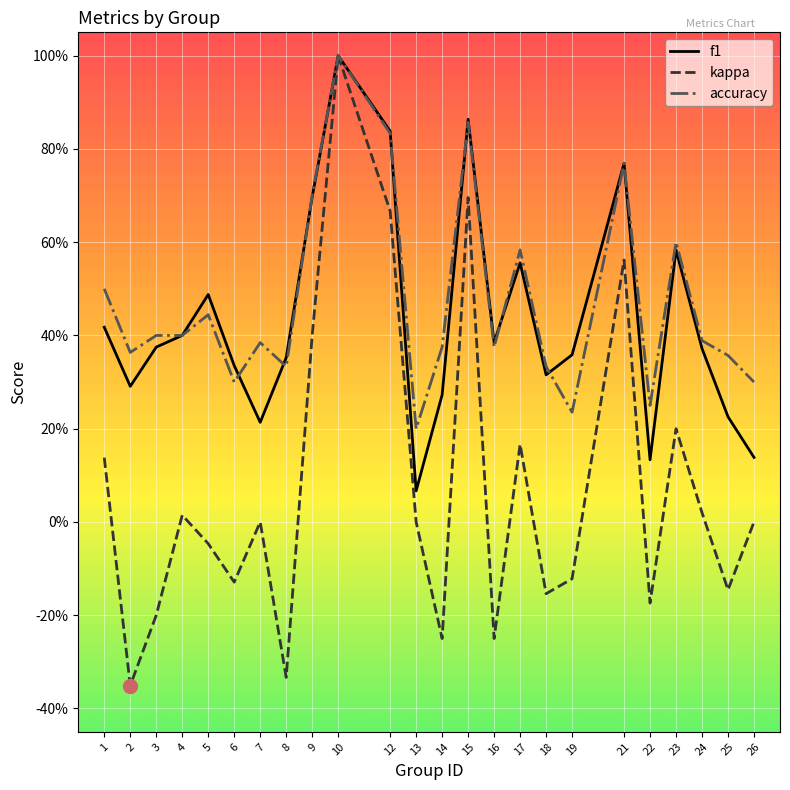

True or false: f1 and kappa intersect in this chart.

False